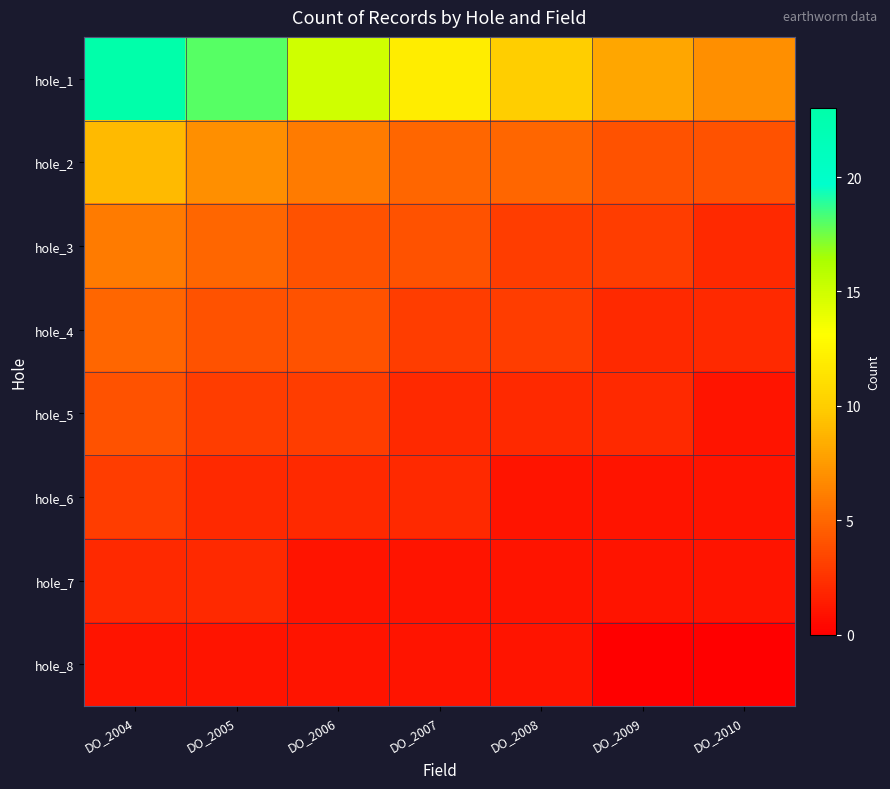

Count the number of data series in this chart.

8